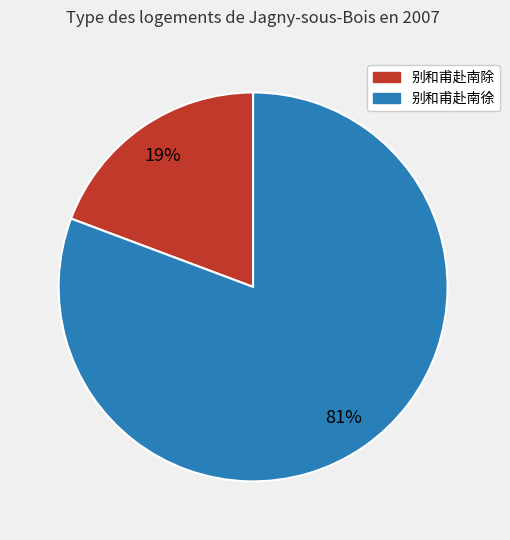

Does any single category account for the majority?

Yes